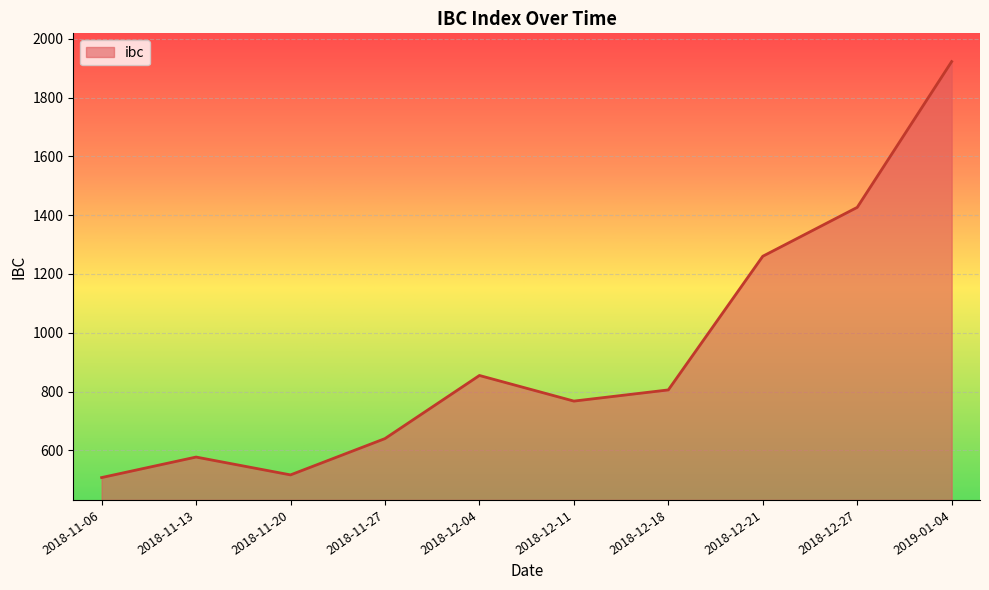

What is the maximum value shown in the chart?

1922.4